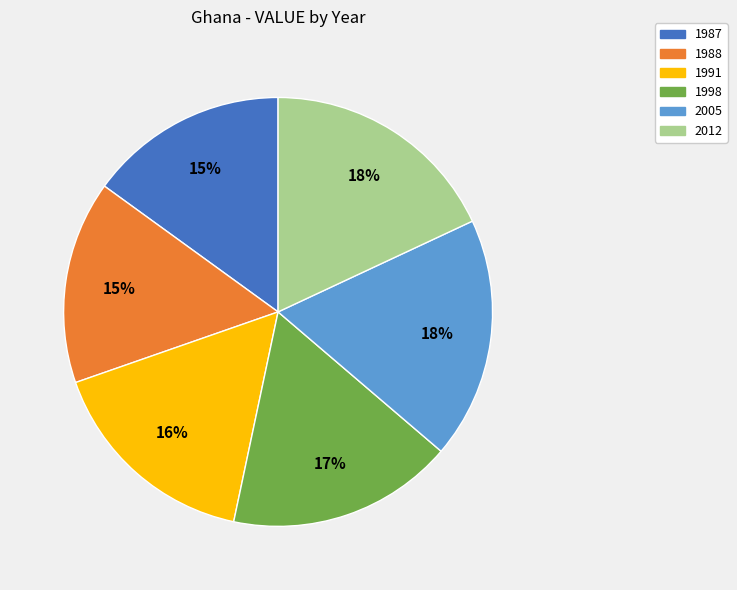

What percentage is the 1991 slice, to the nearest percent?

16%